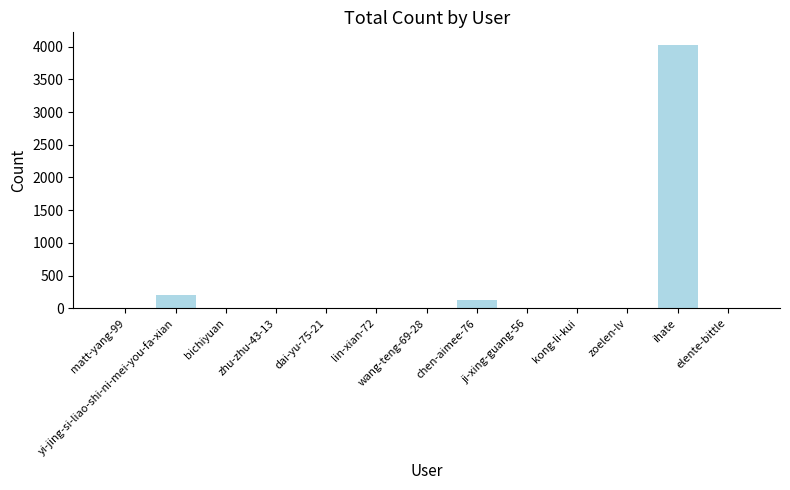

Approximately how many times larger is the value at elente-bittle compared to zoelen-lv?

0.3